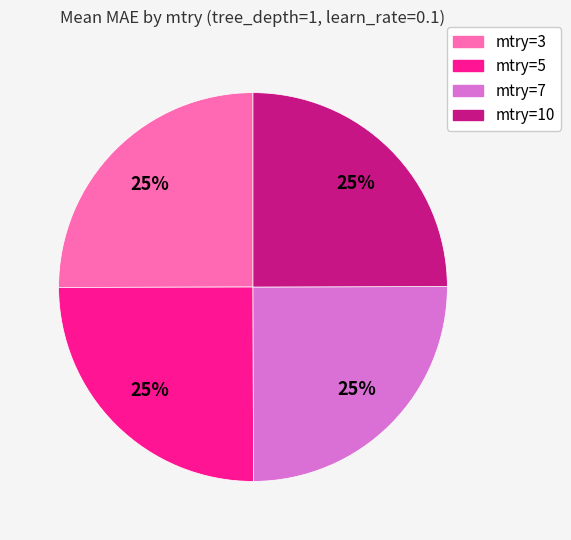

Is it true that mtry=5 is 34% of the pie?

False